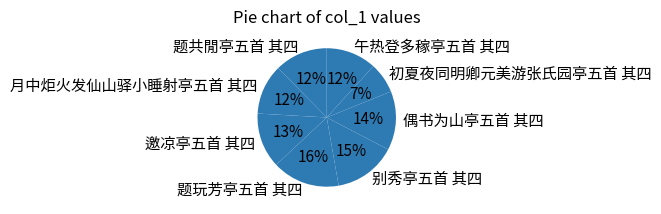

Which has a higher value, 邀凉亭五首 其四 or 月中炬火发仙山驿小睡射亭五首 其四?

邀凉亭五首 其四